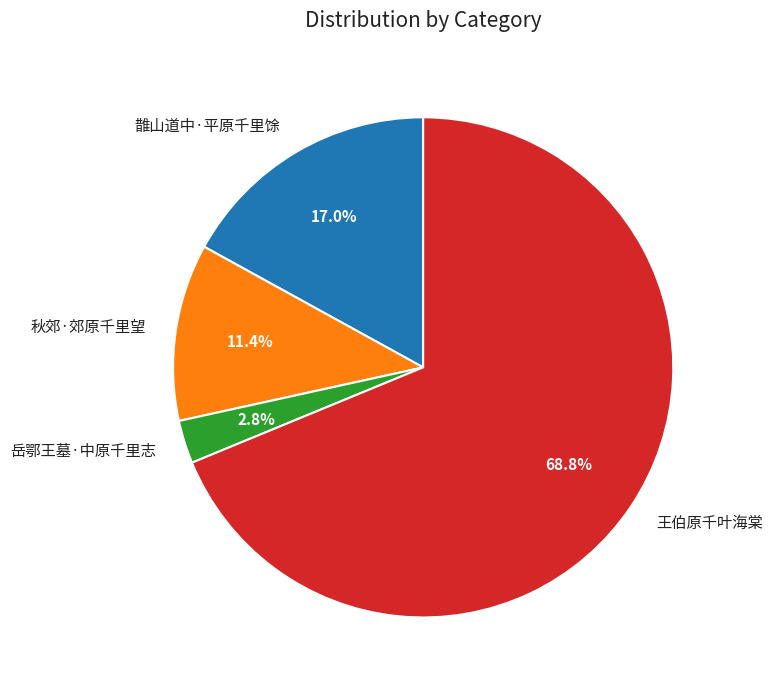

Is it true that 王伯原千叶海棠 is 69% of the pie?

True